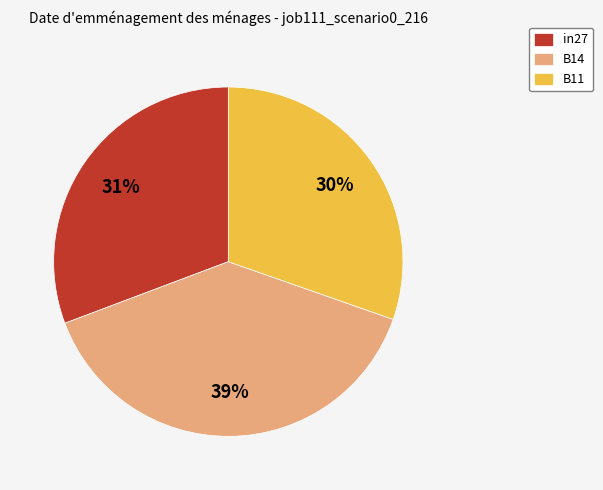

How many slices are in this pie chart?

3